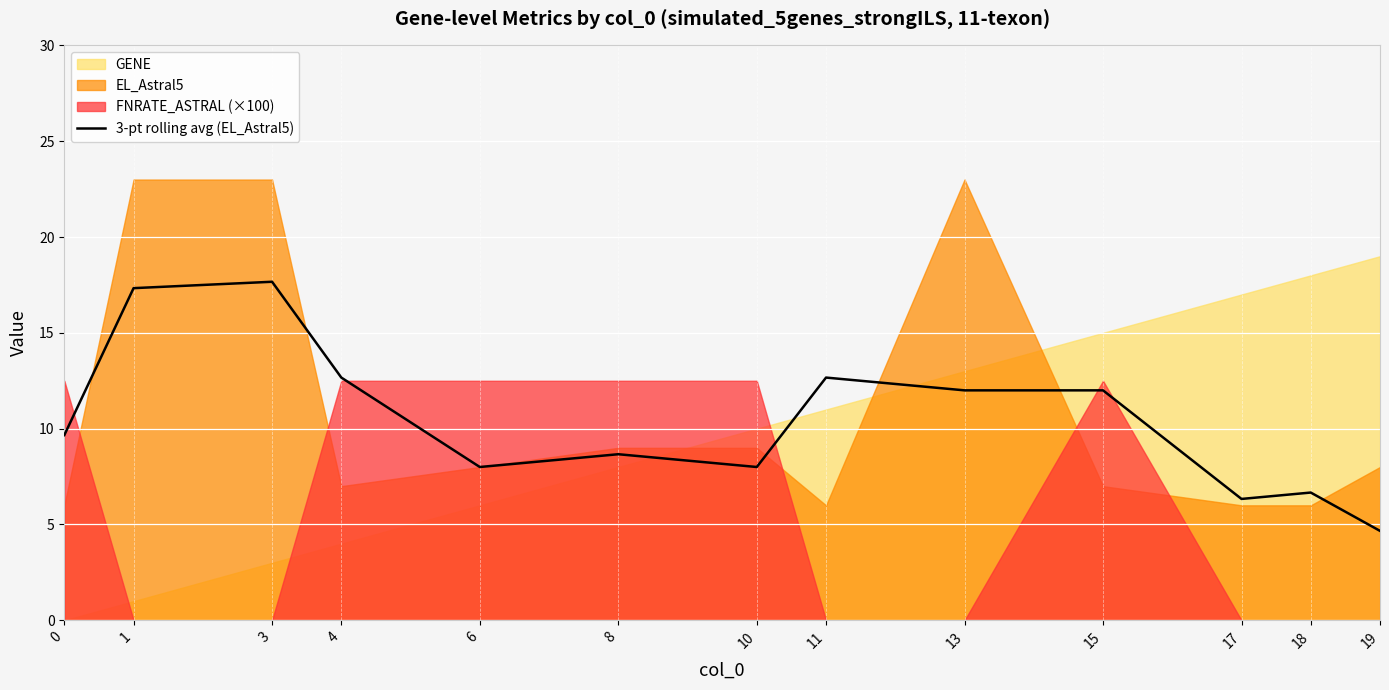

What is the value of the 12th point from the left?

6.7